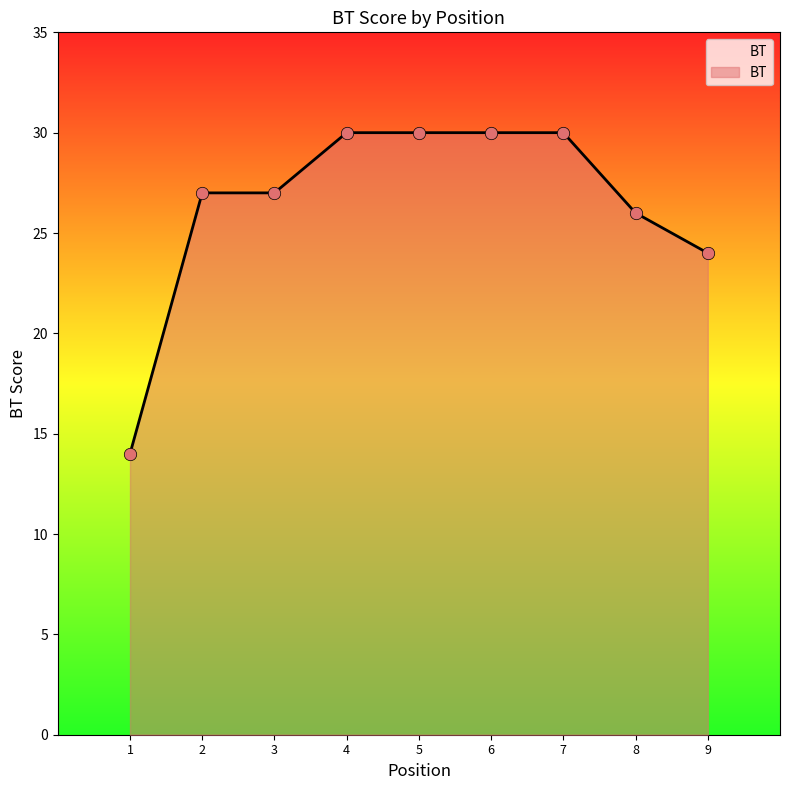

Between 8 and 1, which is larger?

8